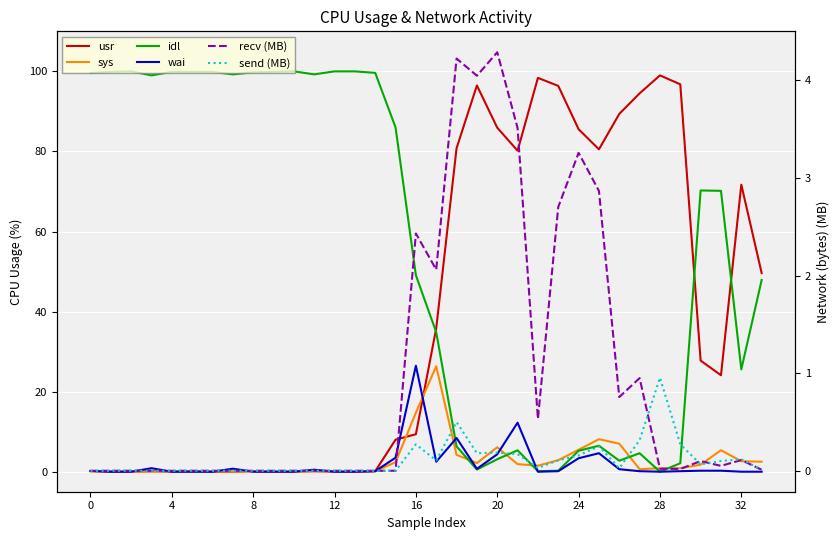

What is the label of the 11th point from the left?

10